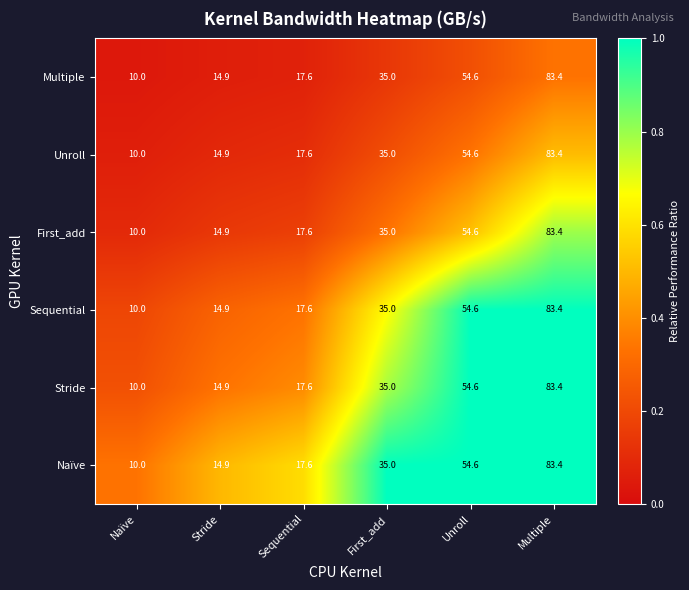

What is the approximate value of Sequential at Multiple?

83.4